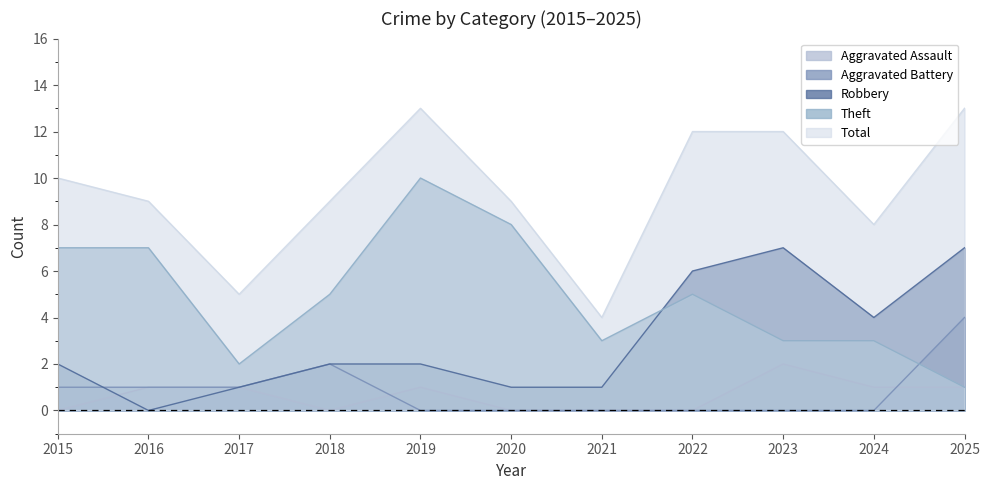

Rank the series by their maximum value, from highest to lowest.

Total, Theft, Robbery, Aggravated Battery, Aggravated Assault